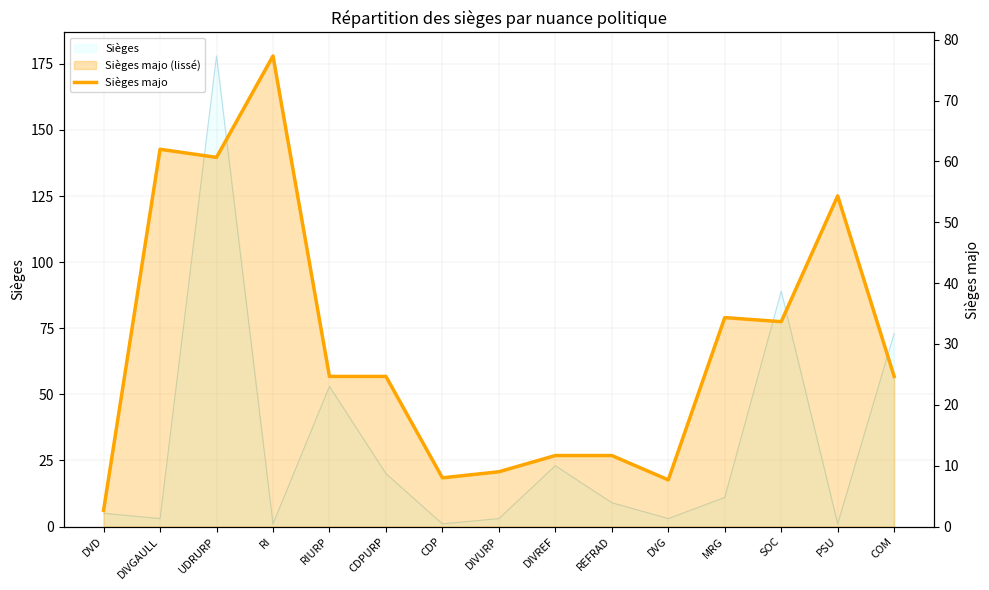

Which category has the lowest value across all series?

DVD